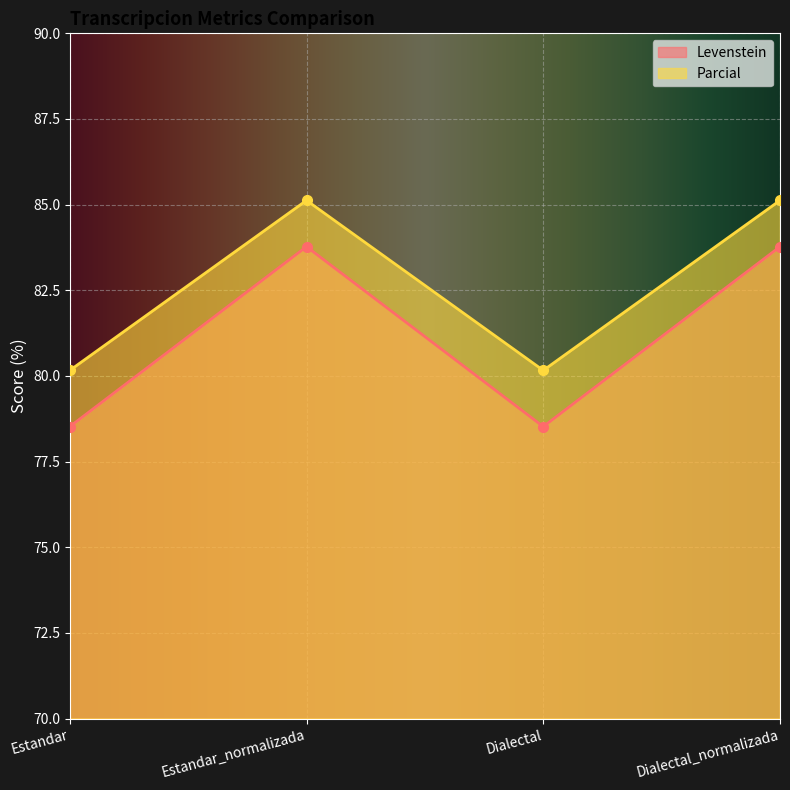

At Estandar_normalizada, list the series in order from largest to smallest.

Parcial, Levenstein